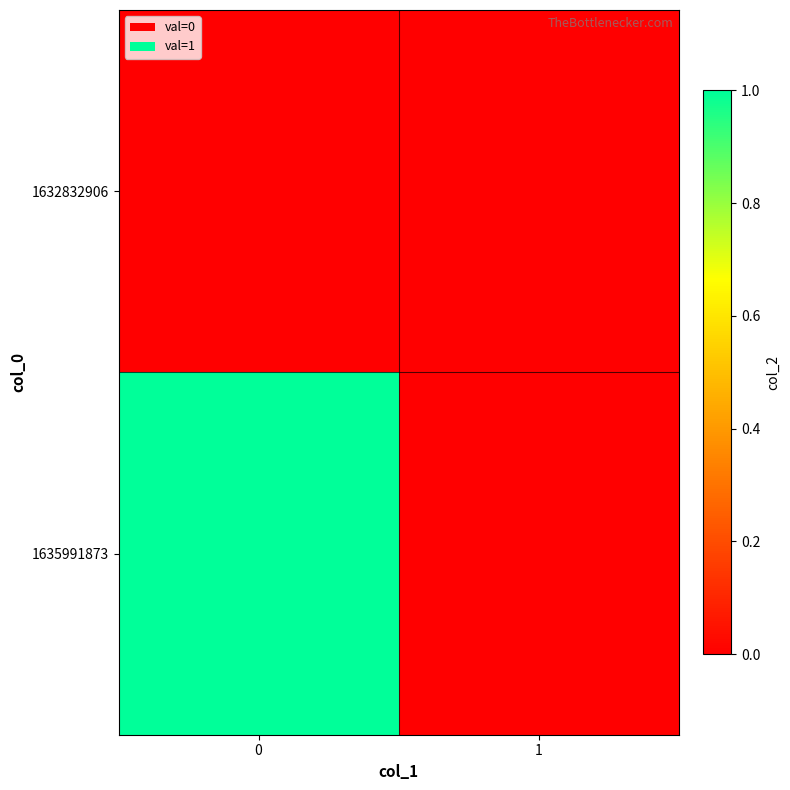

Count the number of categories in the chart.

2